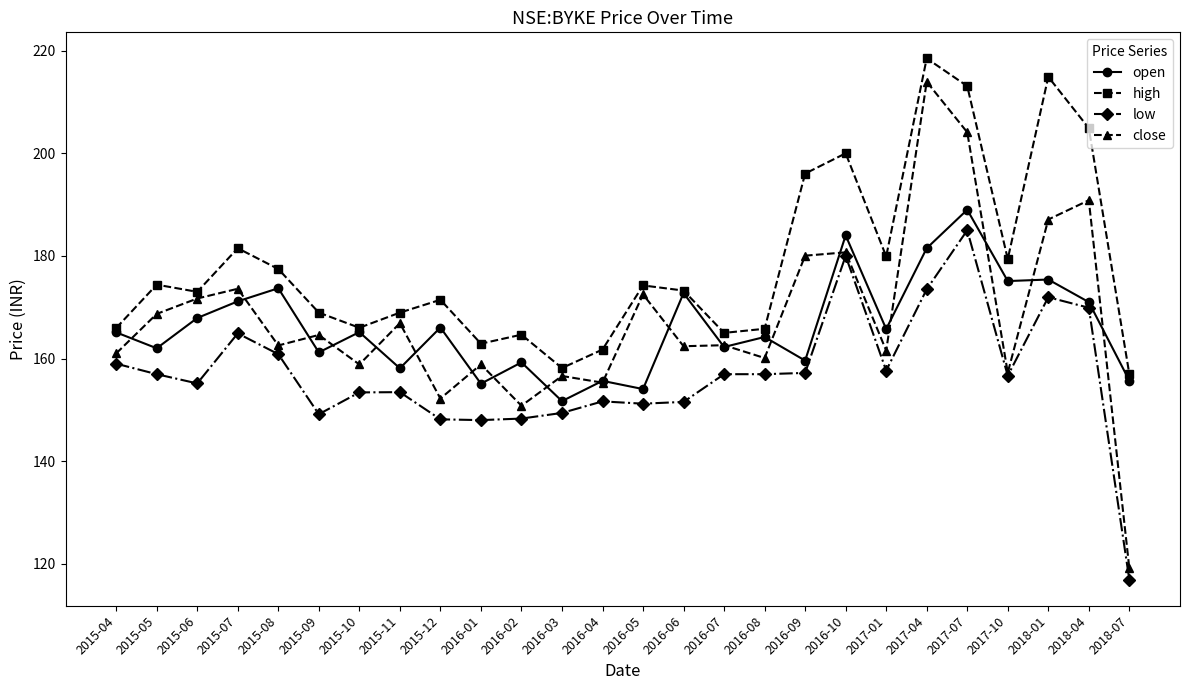

At which category is the sum across all series the highest?

2017-07